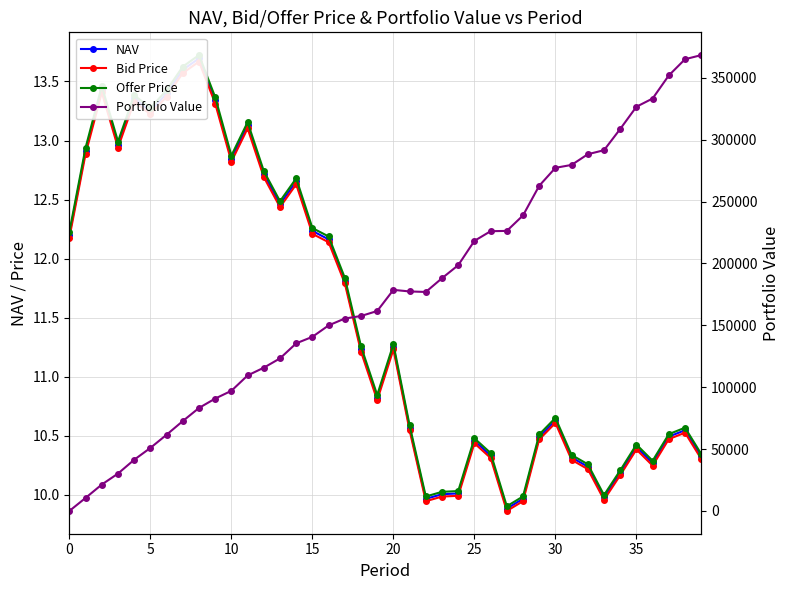

What is the difference between the maximum and minimum values in the Portfolio Value series?

368297.4